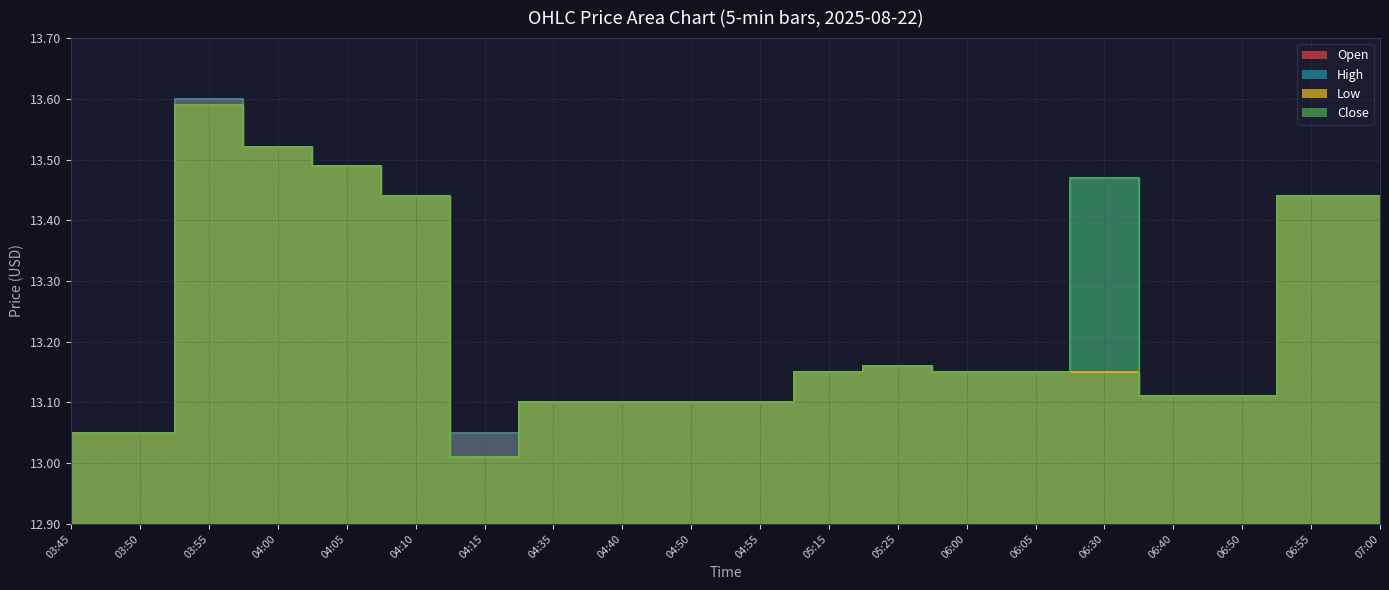

What are all the series names shown in the legend?

Open, High, Low, Close